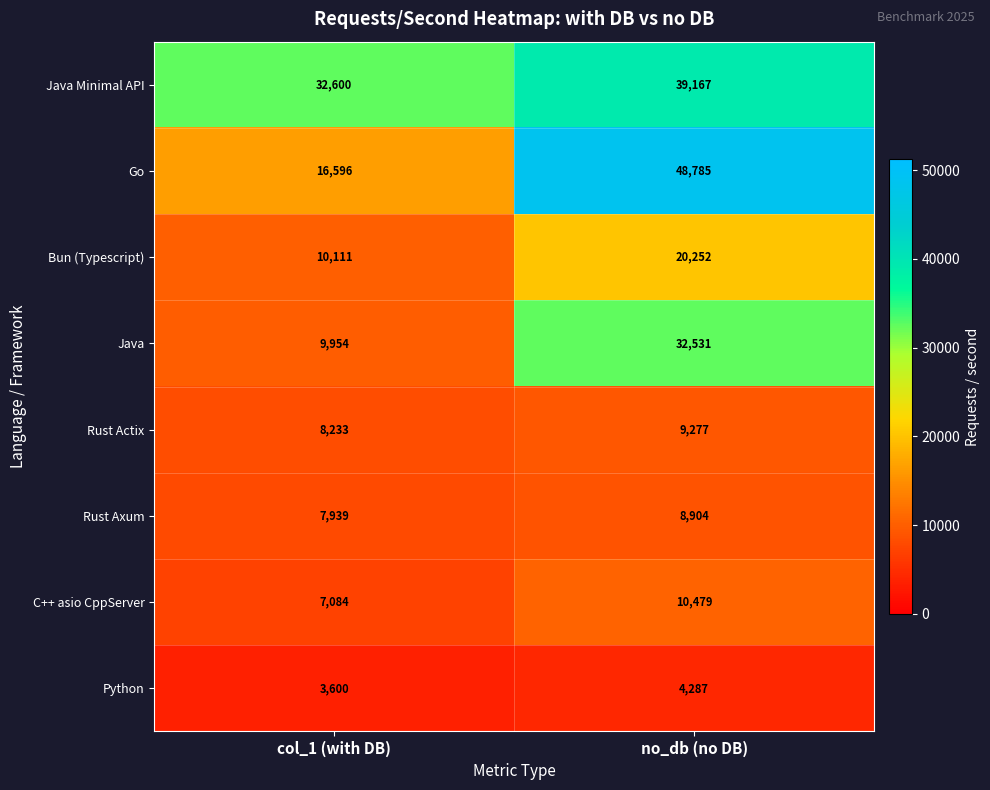

Which category has the highest value in the Rust Actix series?

no_db (no DB)